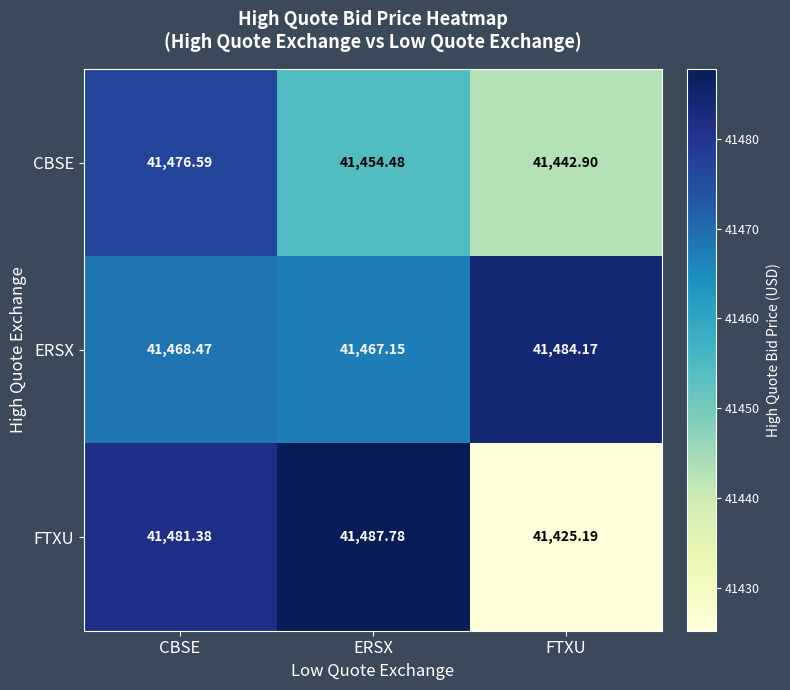

Which series has the largest total across all categories?

ERSX